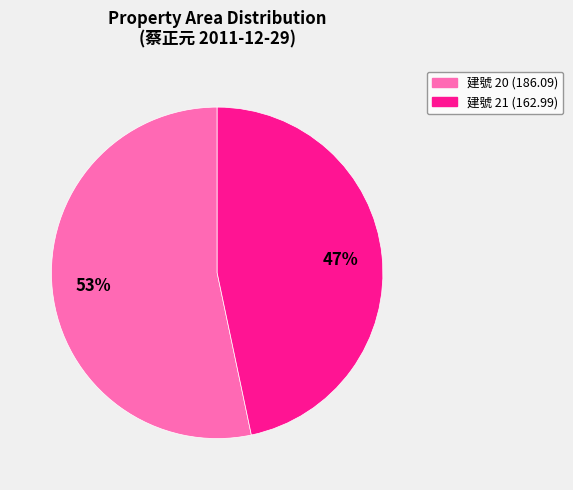

Which has a higher value, 建號 21 (162.99) or 建號 20 (186.09)?

建號 20 (186.09)